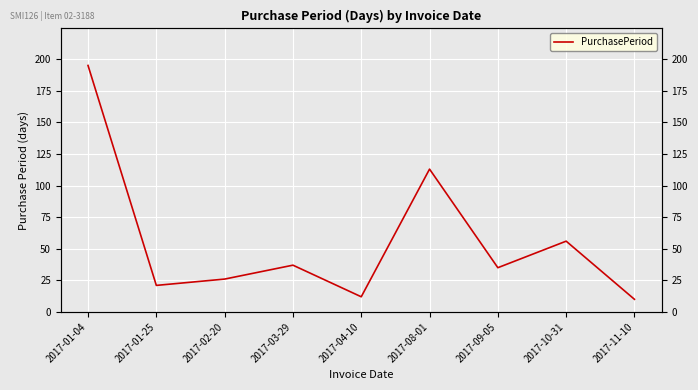

How many lines are shown in the chart?

1